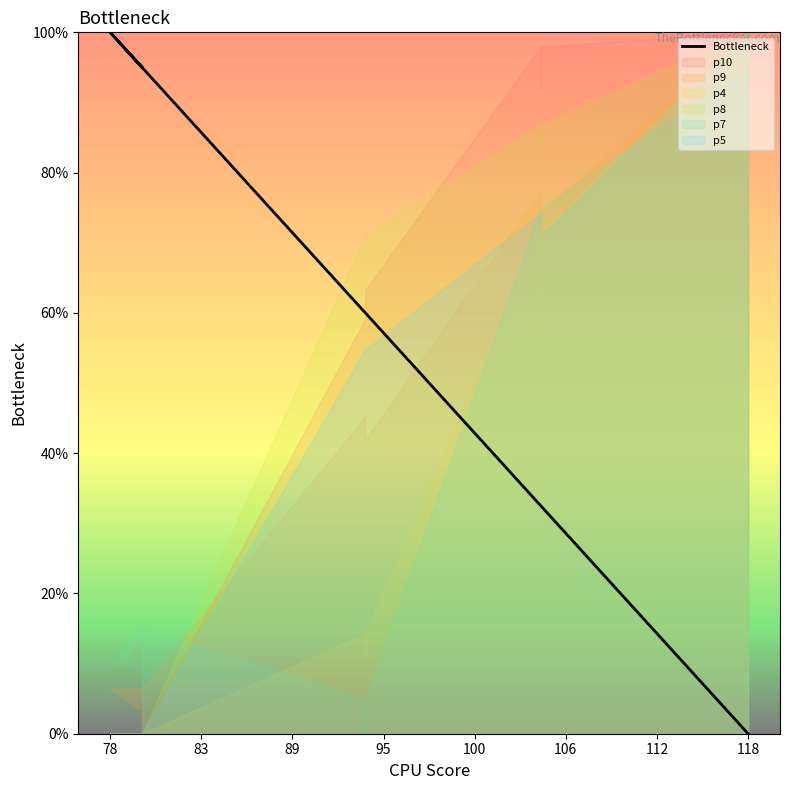

What is the difference between the maximum and minimum values?

100.0